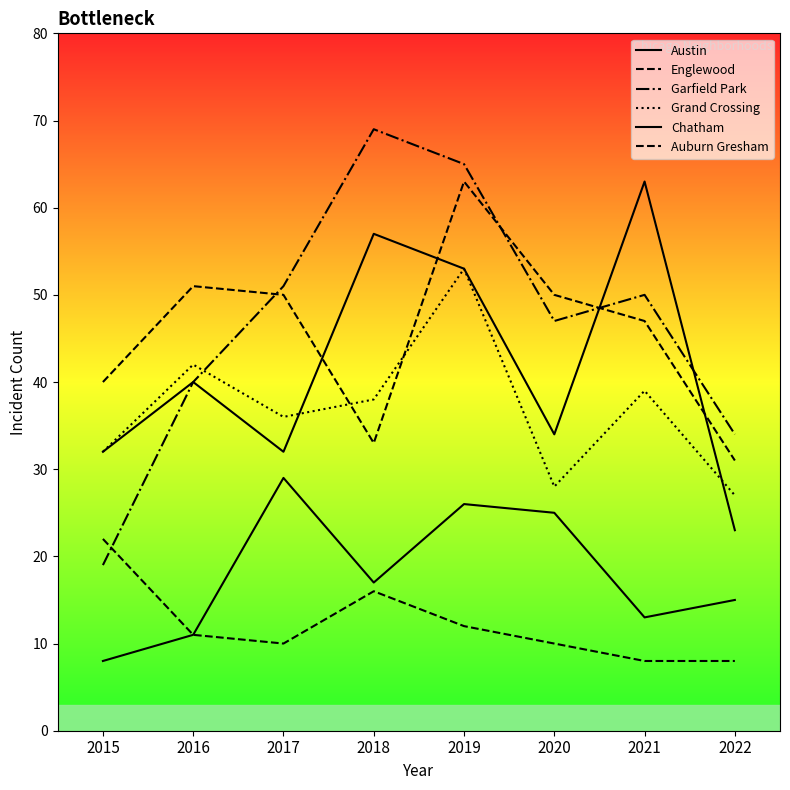

Does the chart have visible grid lines?

No